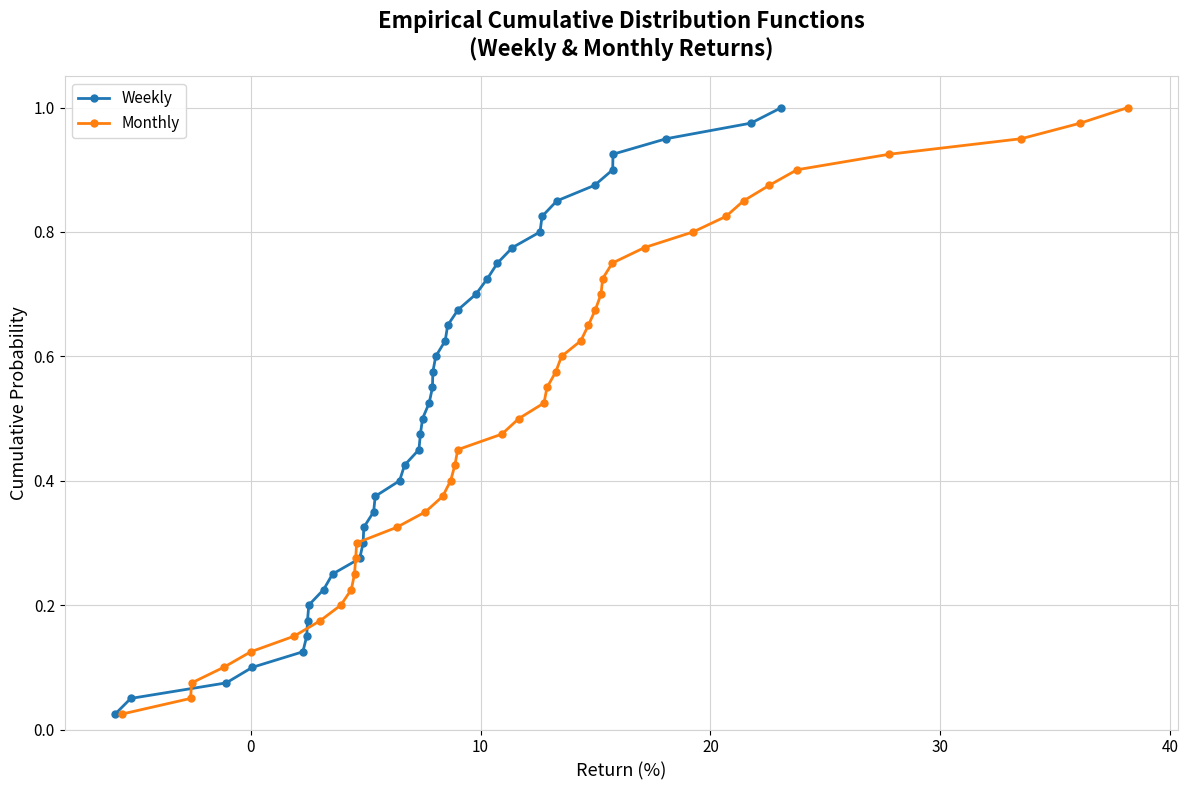

True or false: Weekly has more than 2 points higher than both neighbors.

False